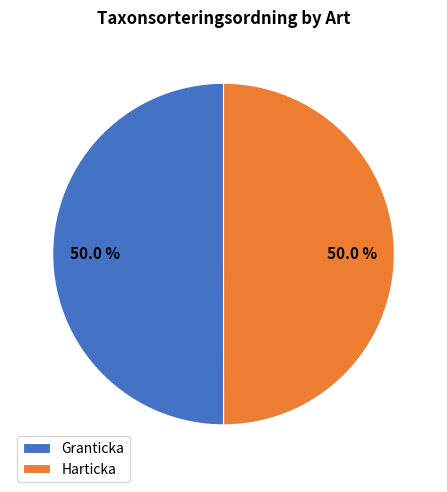

What percentage is NOT represented by Granticka?

50.0%